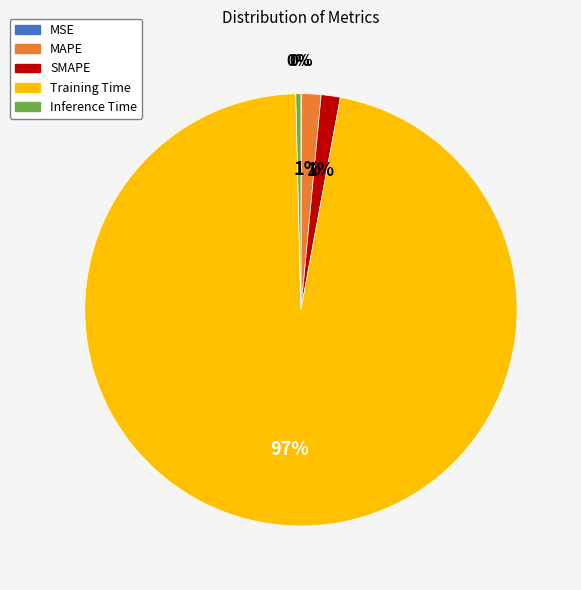

Which slice represents more than half of the pie?

Training Time